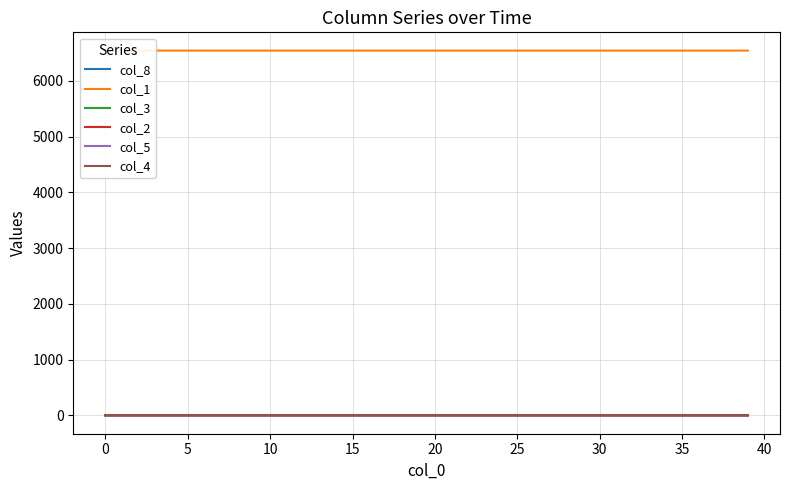

True or false: col_5 and col_8 cross at least once.

False